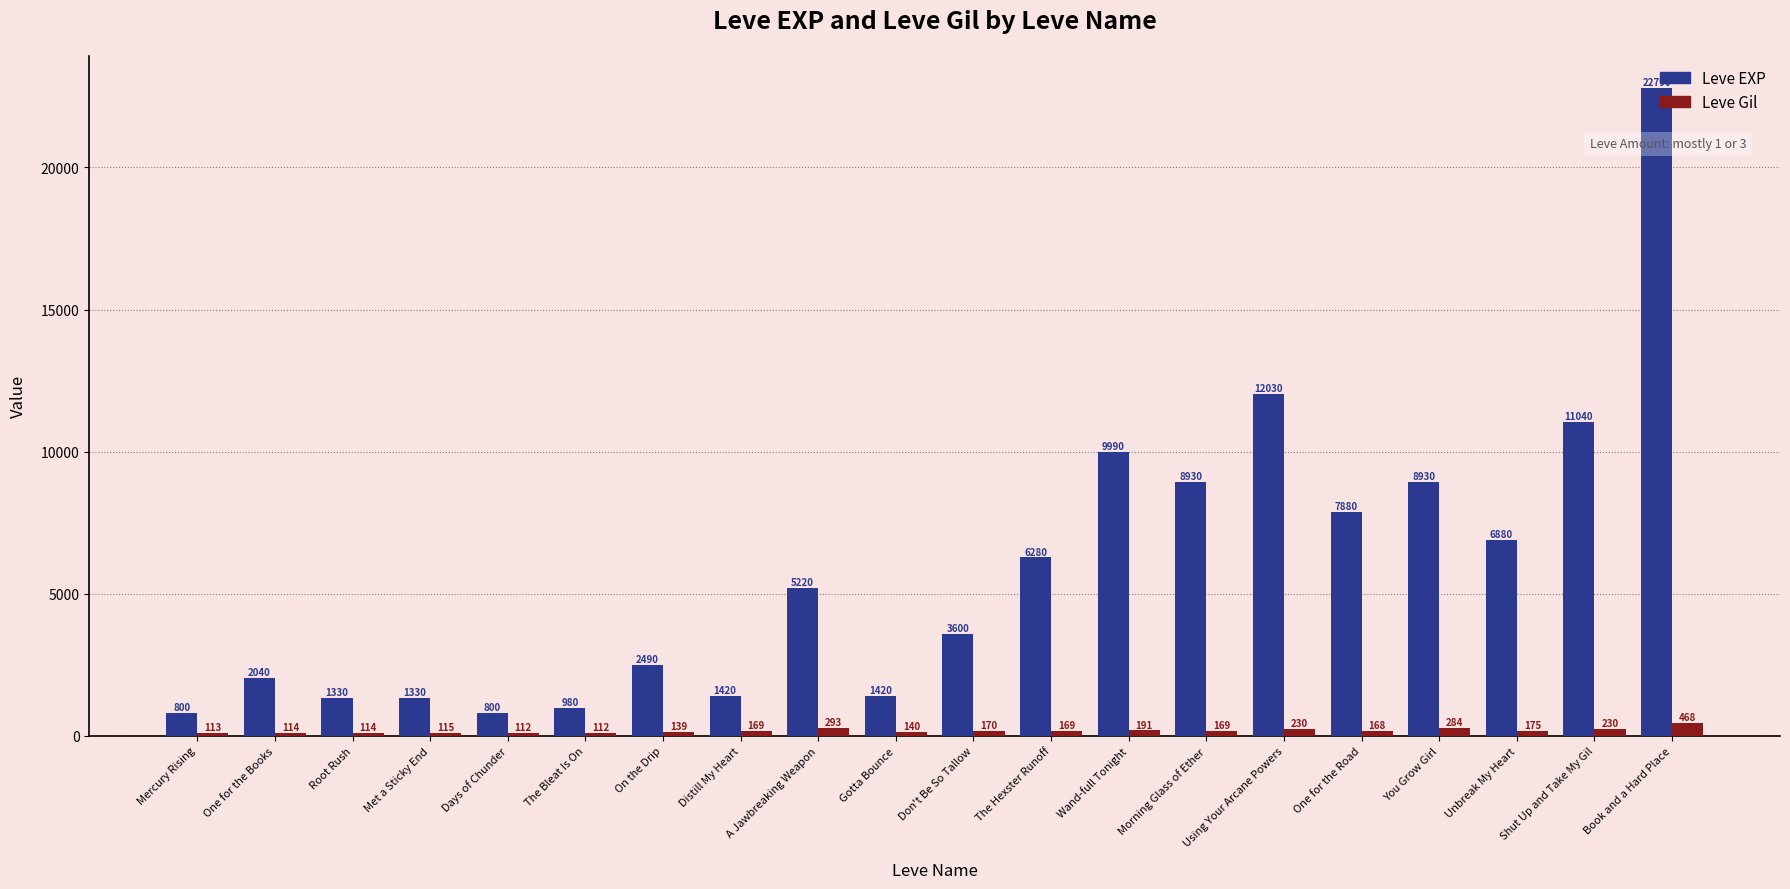

Which series has the widest spread of values?

Leve EXP